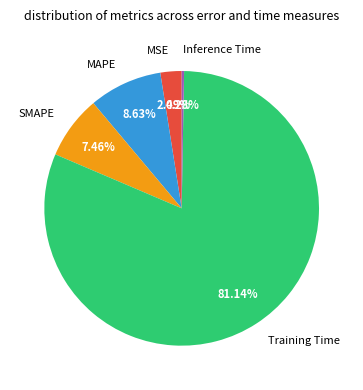

Which has a higher value, Training Time or SMAPE?

Training Time